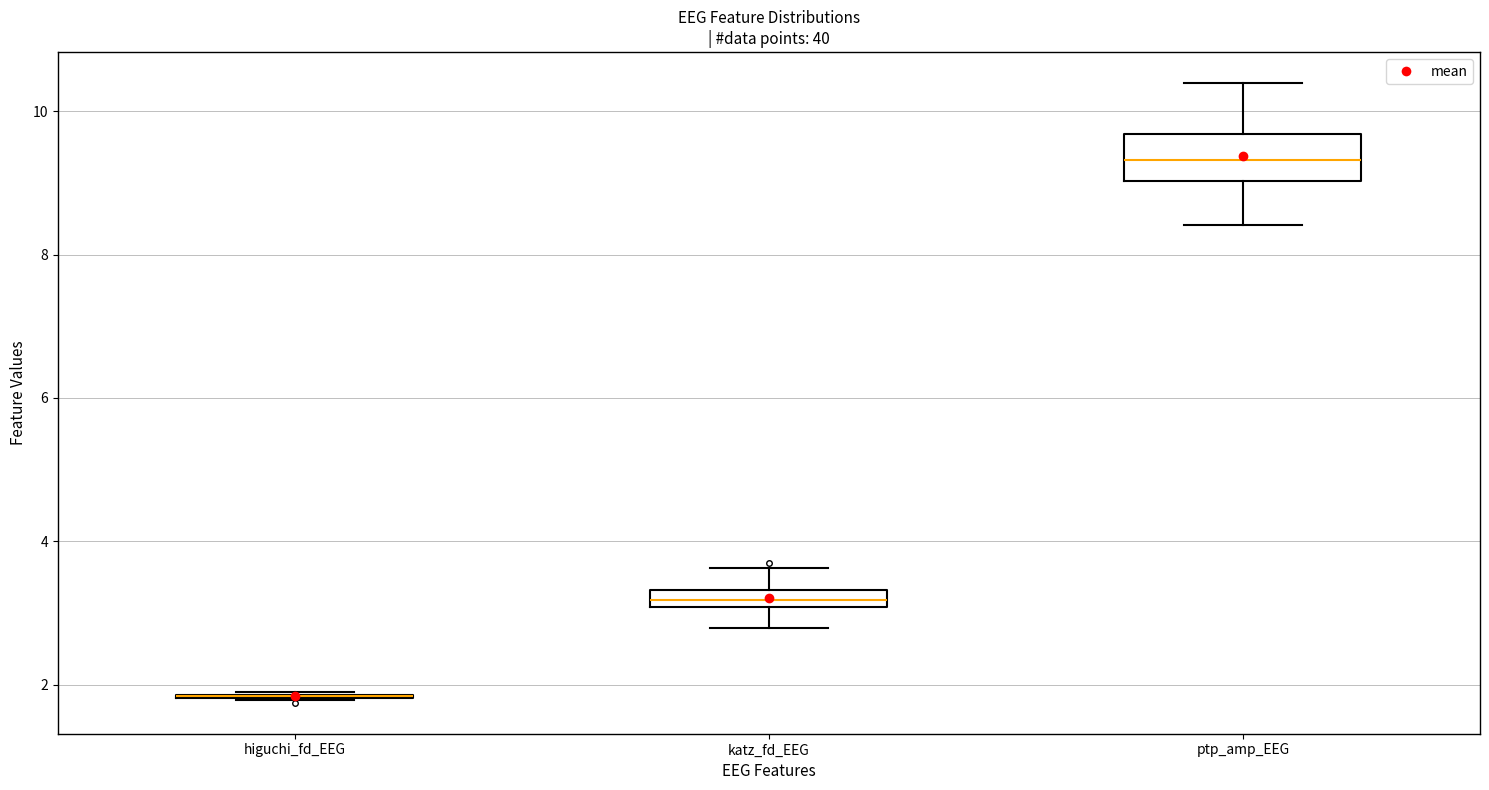

Which box is the tallest, from its lower edge to its upper edge?

ptp_amp_EEG